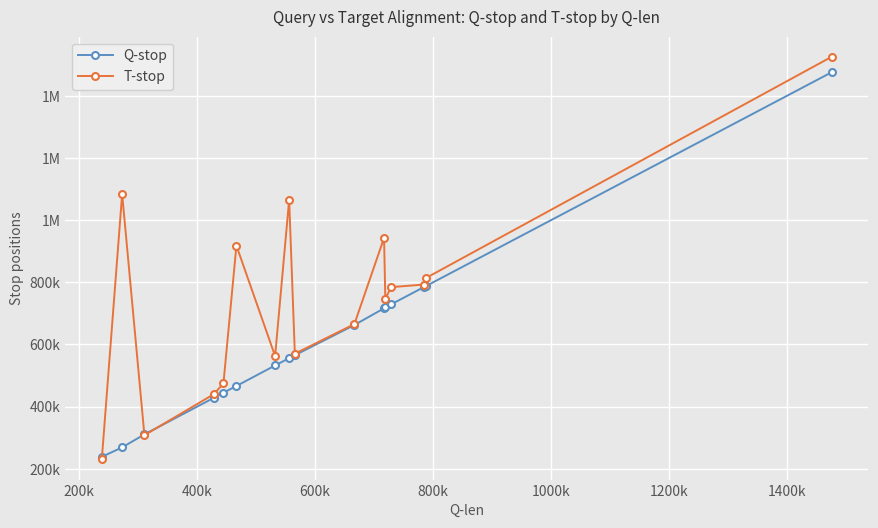

Which series has the largest total across all categories?

T-stop